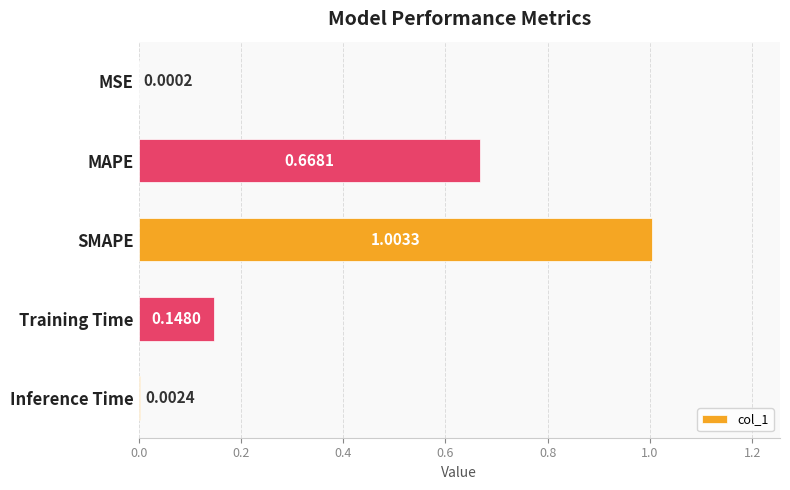

Does the chart contain stacked bars?

No